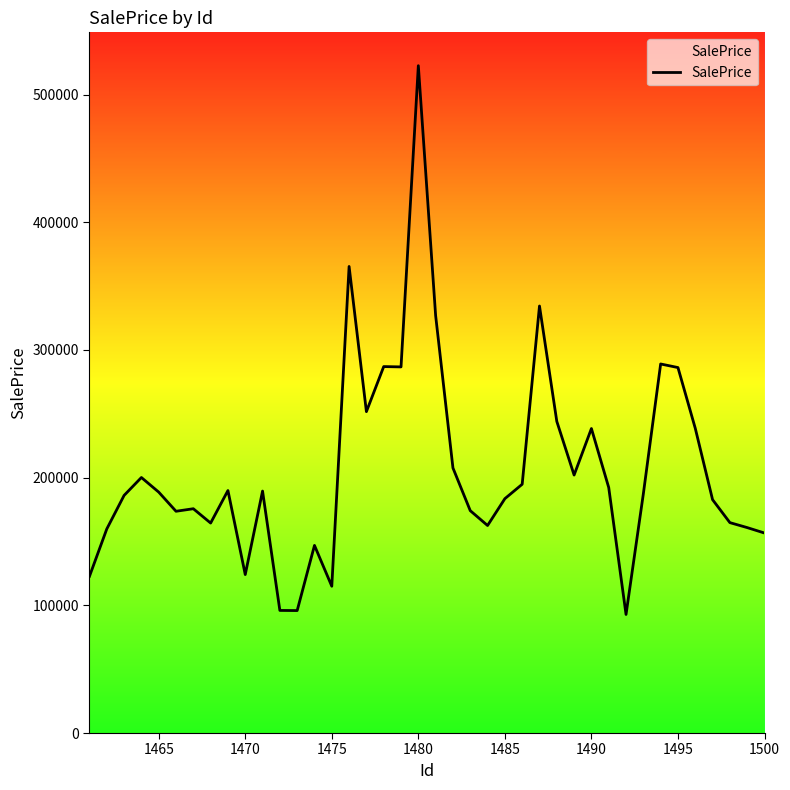

What is the difference between the maximum and minimum values?

429730